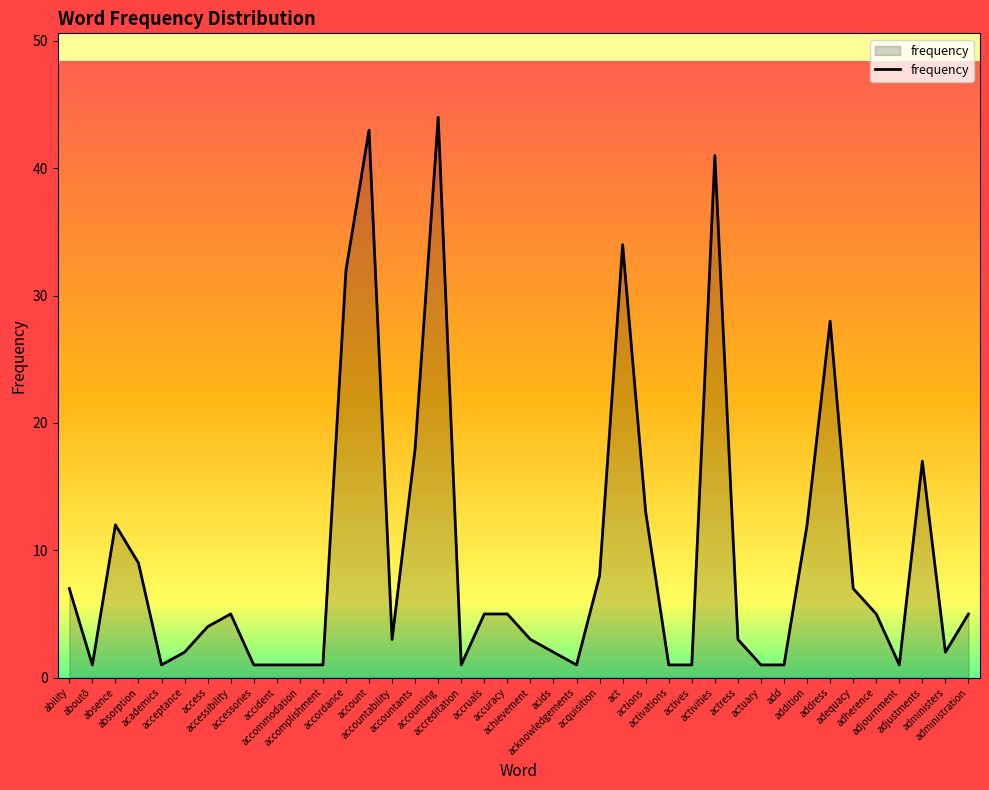

True or false: there are more than 0 points higher than both neighbors.

True